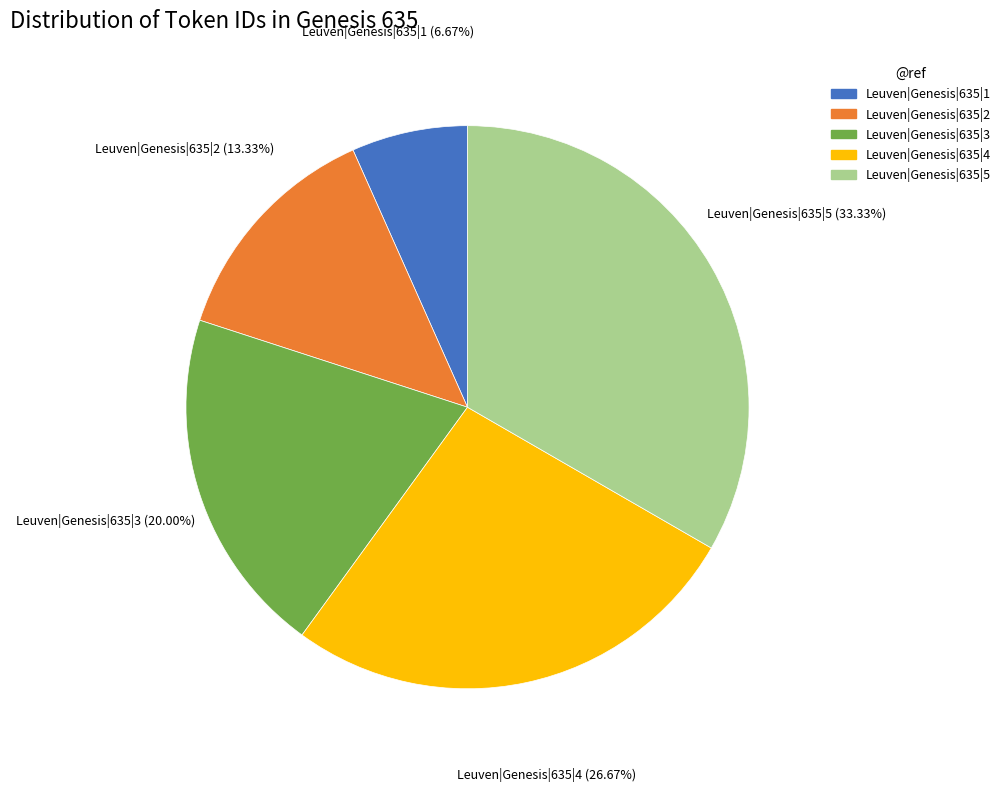

To the nearest percent, what is the combined percentage of Leuven|Genesis|635|3 and Leuven|Genesis|635|1?

27%